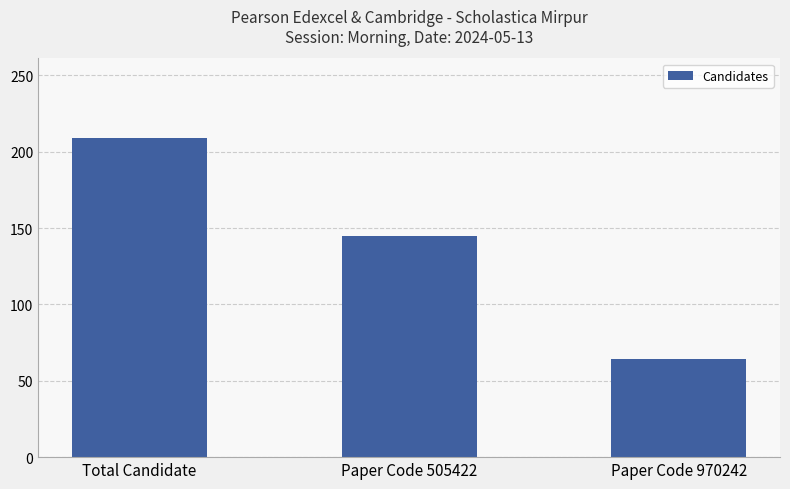

What is the change in value from Total Candidate to Paper Code 505422?

-64